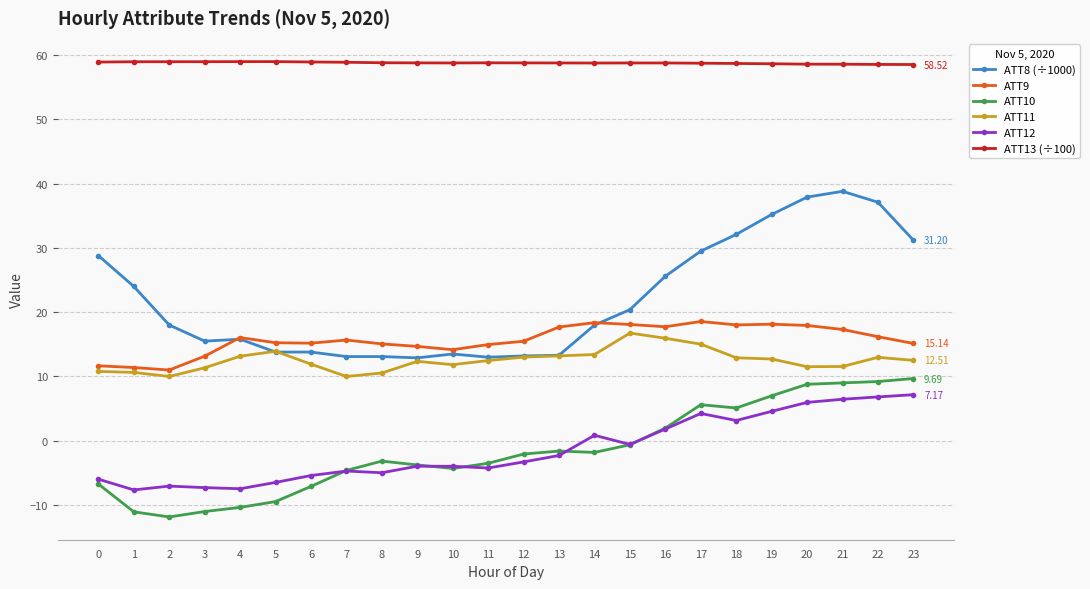

True or false: ATT11 has more than 0 points higher than both neighbors.

True